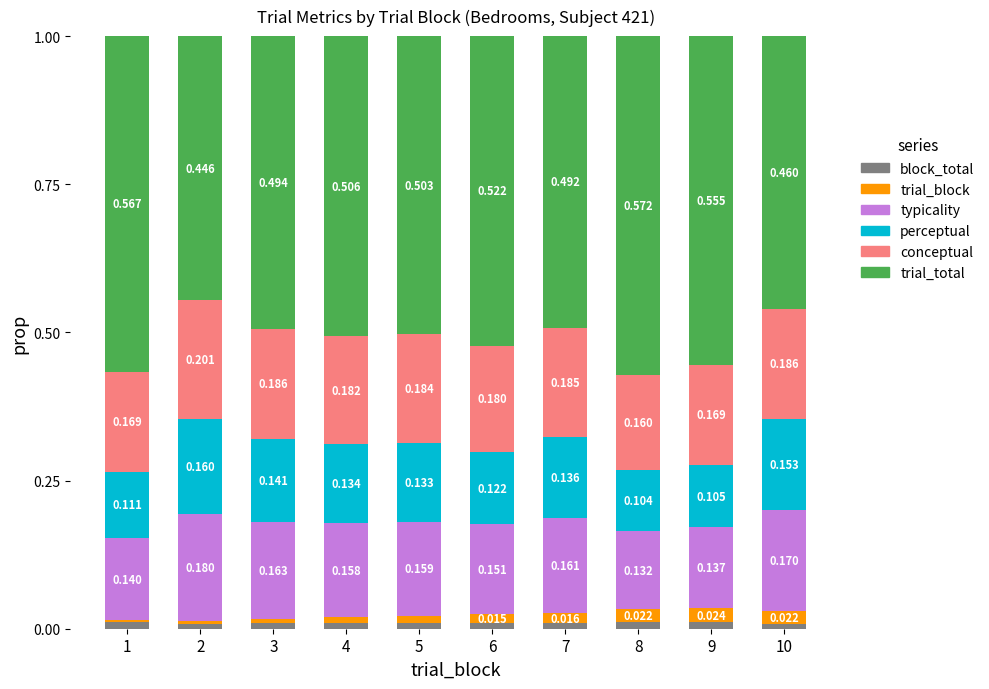

What are all the series names shown in the legend?

block_total, trial_block, typicality, perceptual, conceptual, trial_total